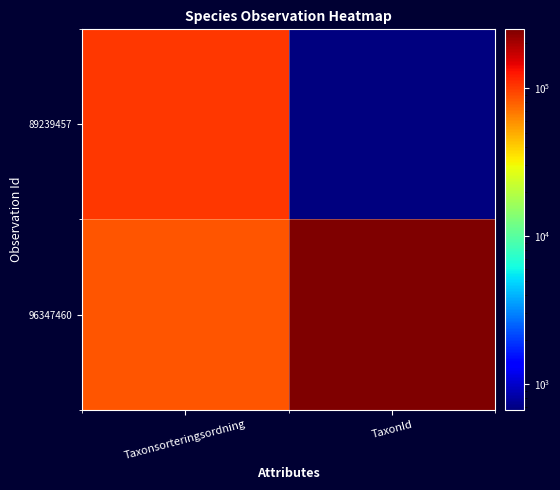

What is the total value across all series at Taxonsorteringsordning?

188407